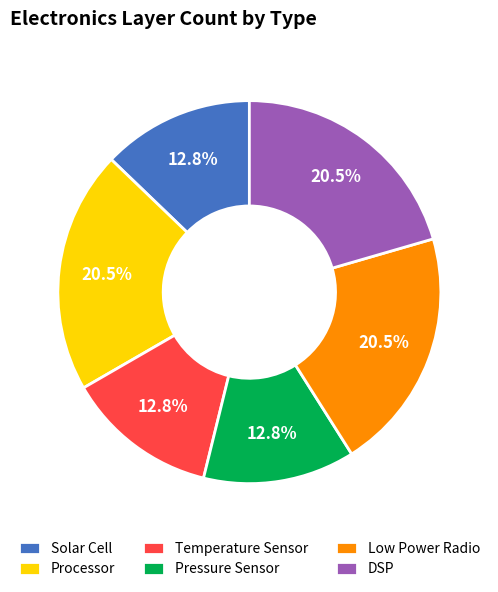

Combined, do Processor and Solar Cell account for over 50%?

No